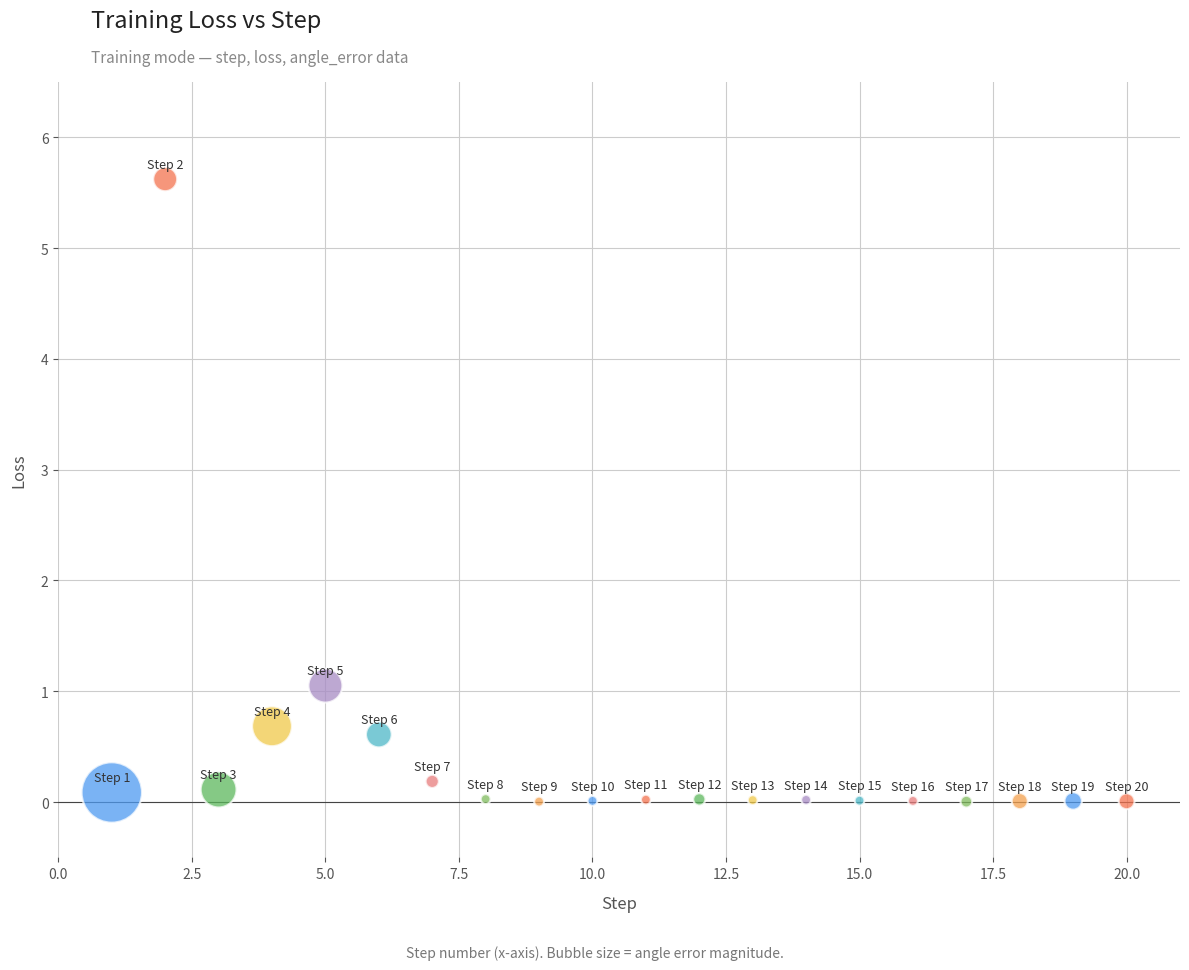

What Y value in the scatter plot is closest to 2?

1.1